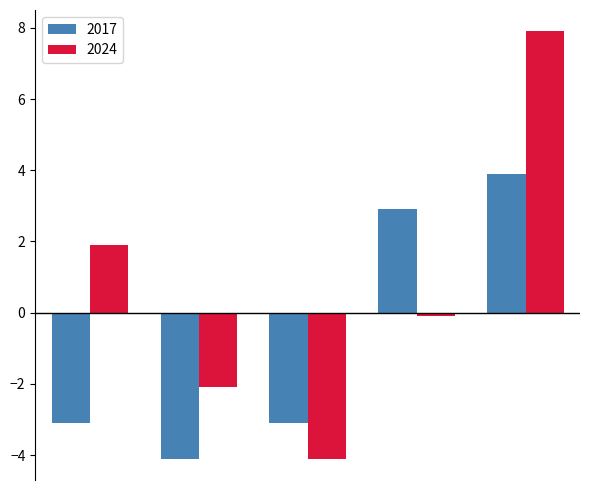

List the series in order of their overall mean, lowest first.

2017, 2024